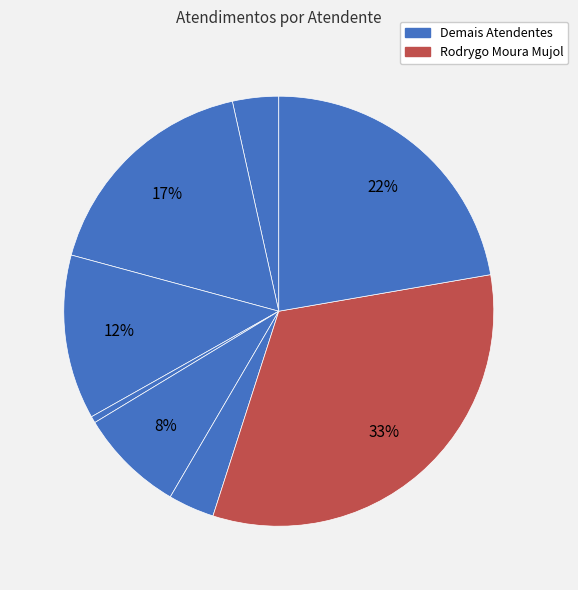

How many segments does this pie chart have?

8